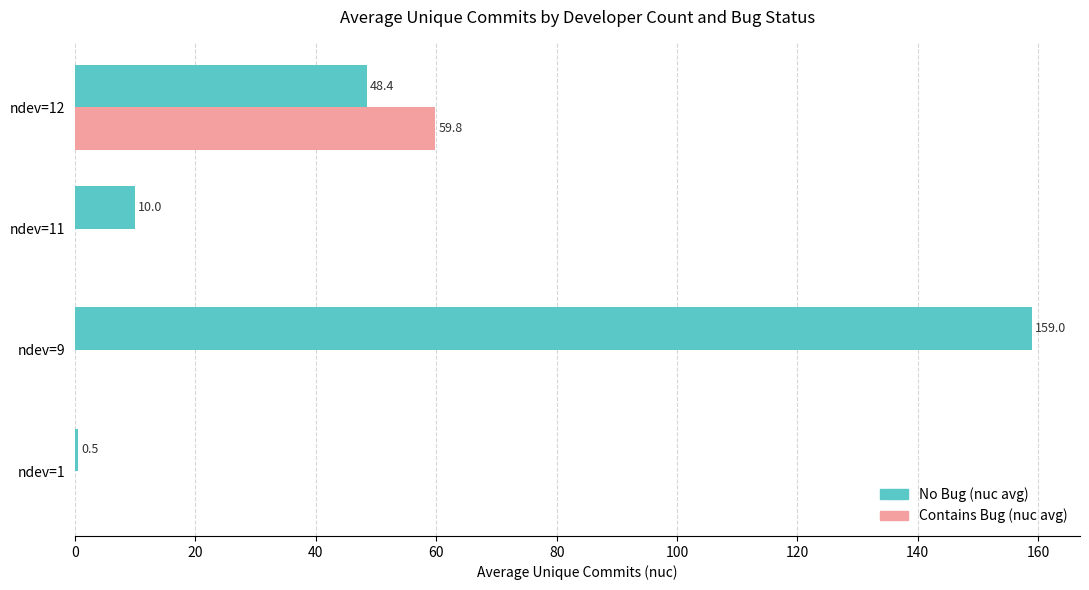

What is the maximum value shown in the chart?

159.0